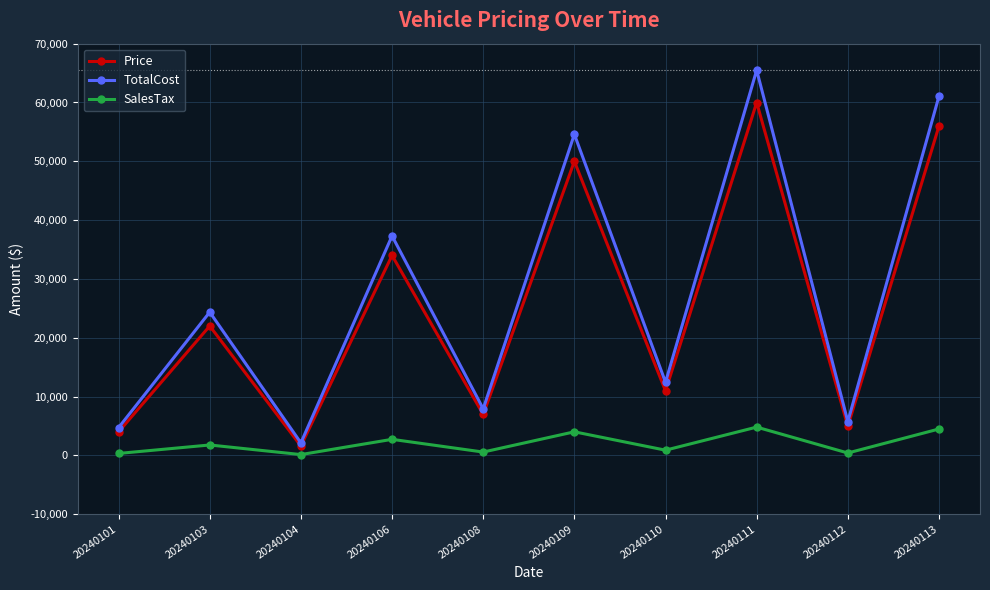

Where is Price nearest to the value 30795?

20240106